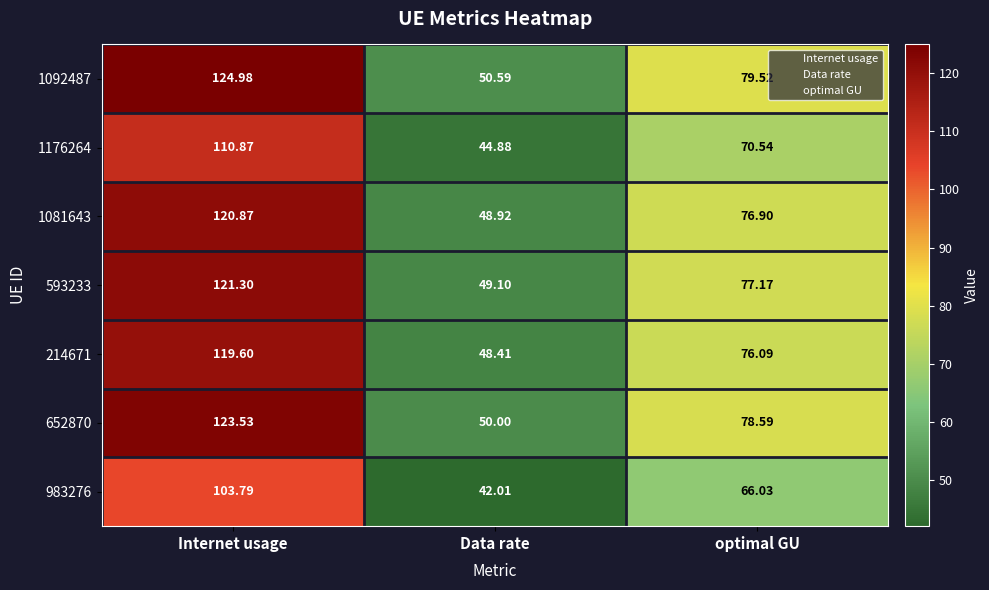

Which series changed the most between Internet usage and Data rate?

1092487